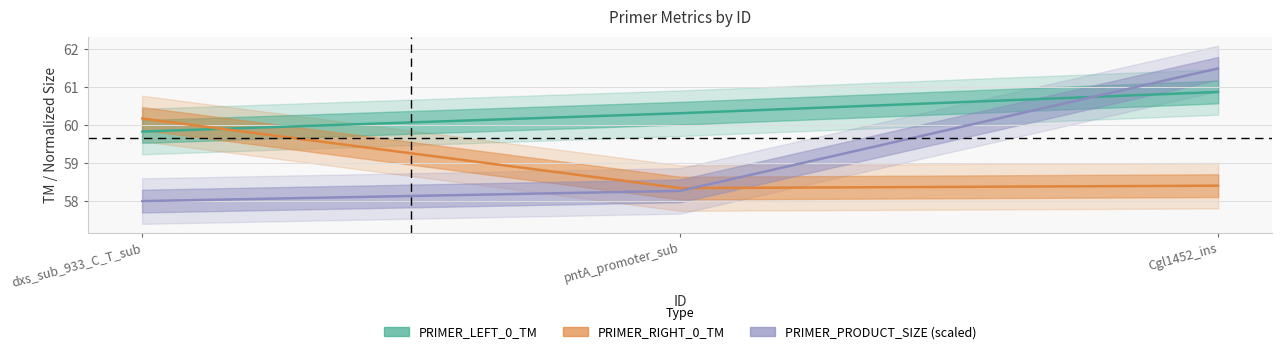

What is the label of the 2nd point from the left?

pntA_promoter_sub